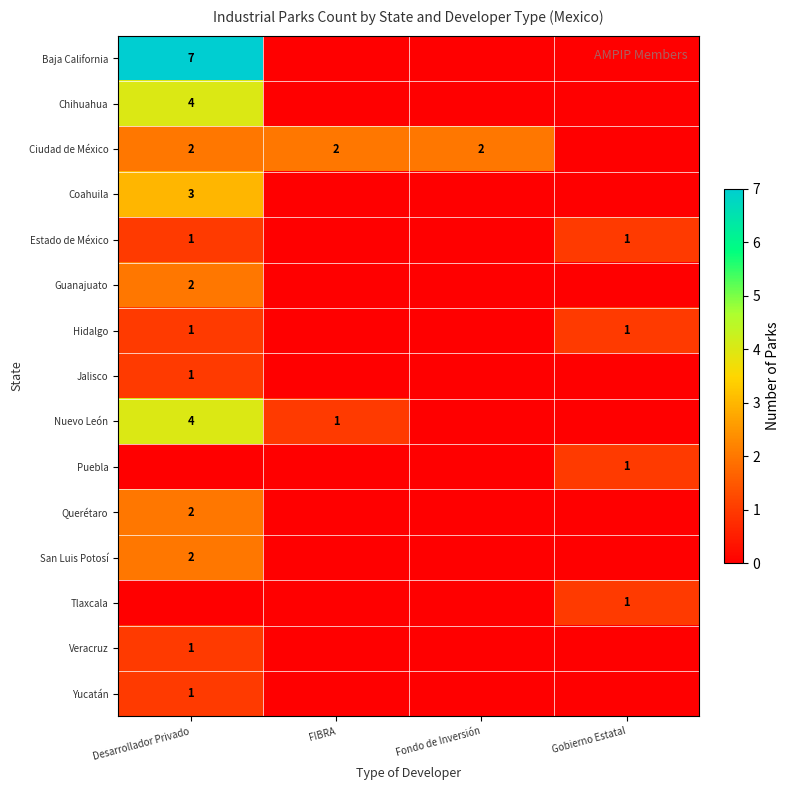

The Chihuahua series shows 4 at Desarrollador Privado. True or false?

True